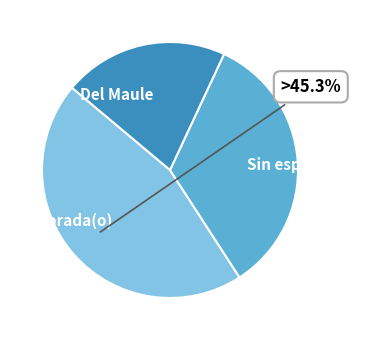

What percentage is the Morada(o) slice, to the nearest percent?

45%